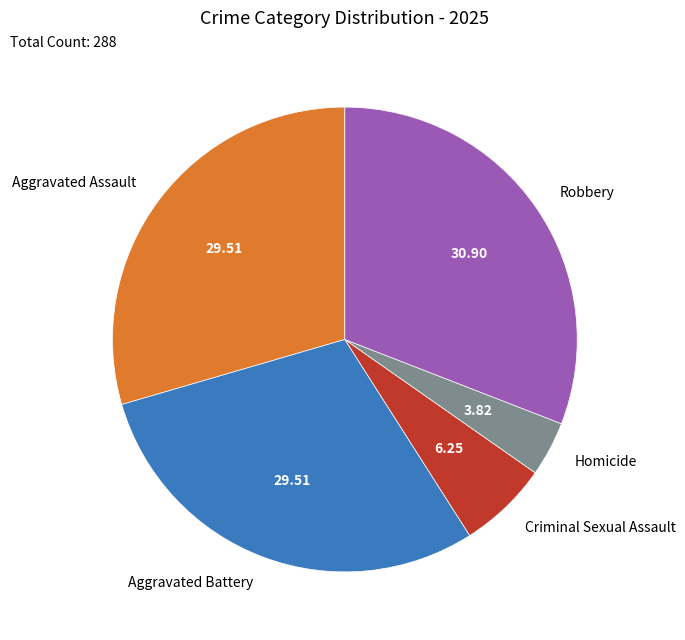

Between Homicide and Aggravated Assault, which is larger?

Aggravated Assault